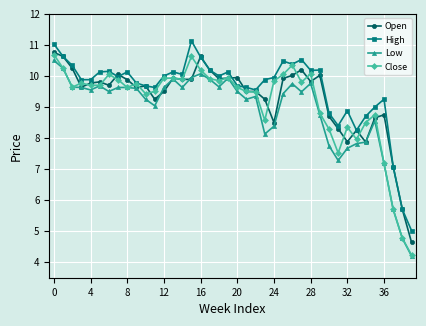

List the series in order of their overall mean, lowest first.

Low, Close, Open, High